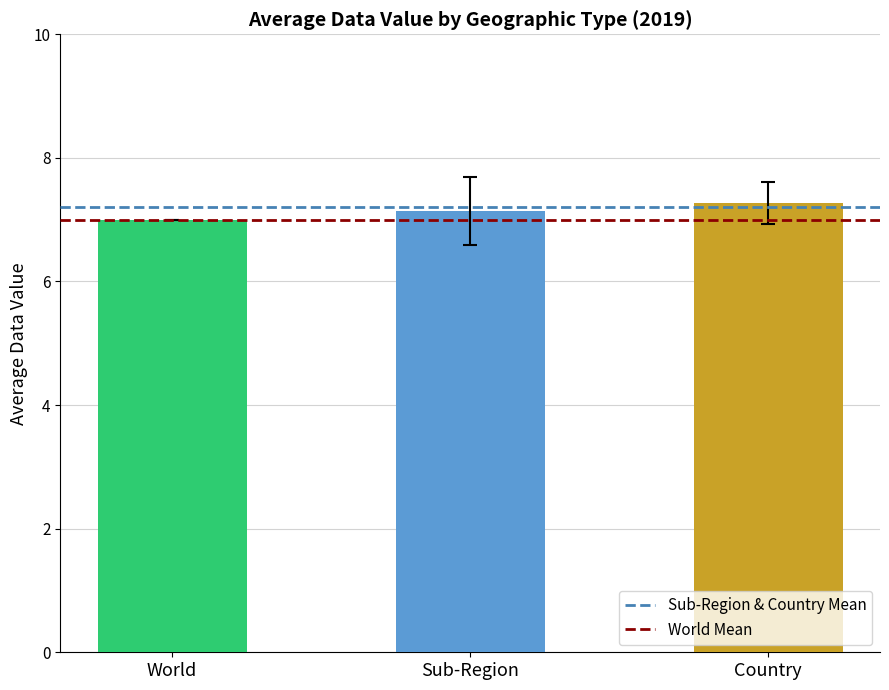

Rank the categories by value from highest to lowest.

Country, Sub-Region, World